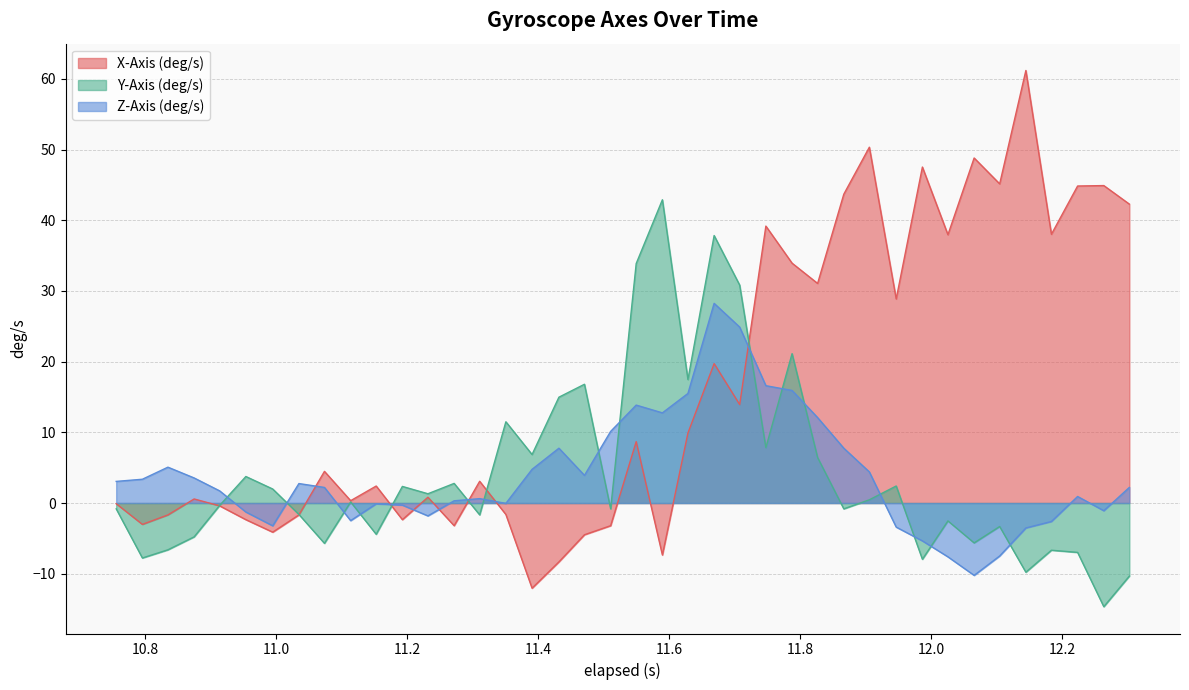

The value of Z-Axis (deg/s) at 11.470999999999998 is 1.2. True or false?

False